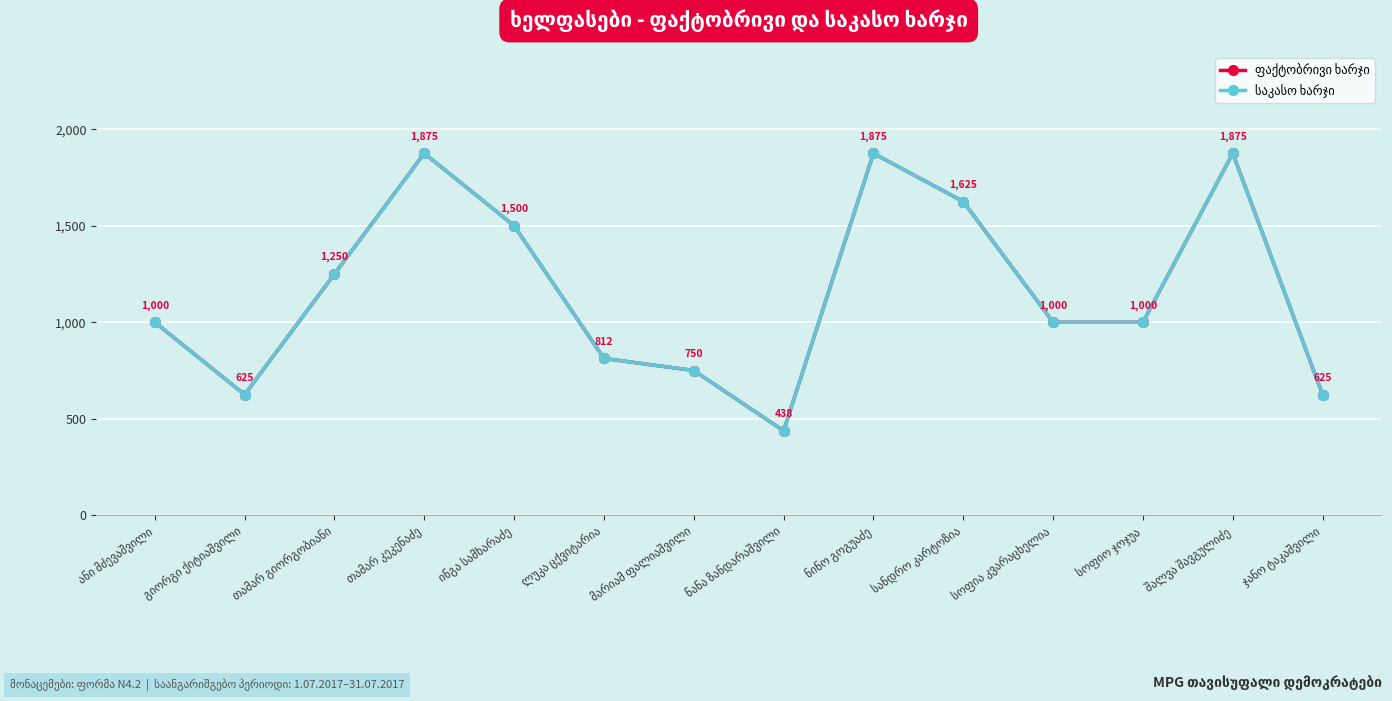

At how many categories does at least one series exceed 1239?

6